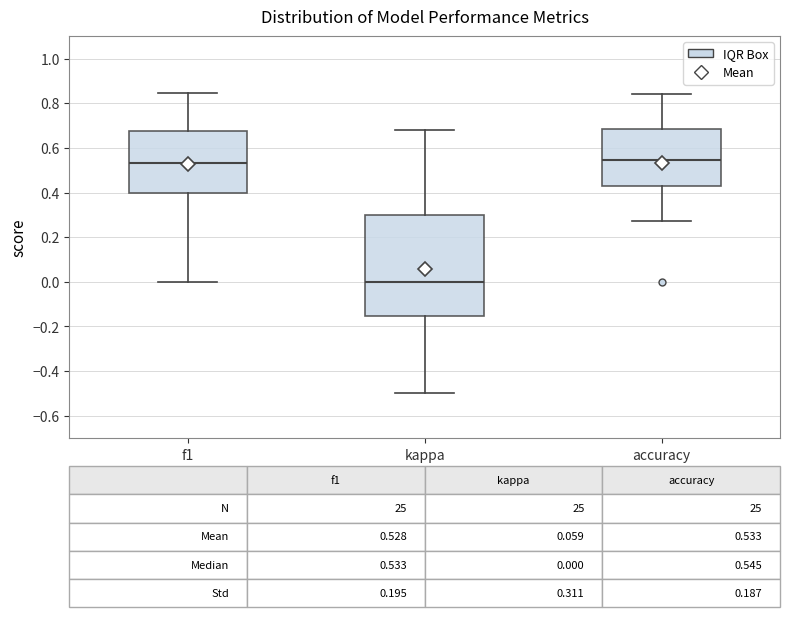

Which box is the tallest, from its lower edge to its upper edge?

kappa